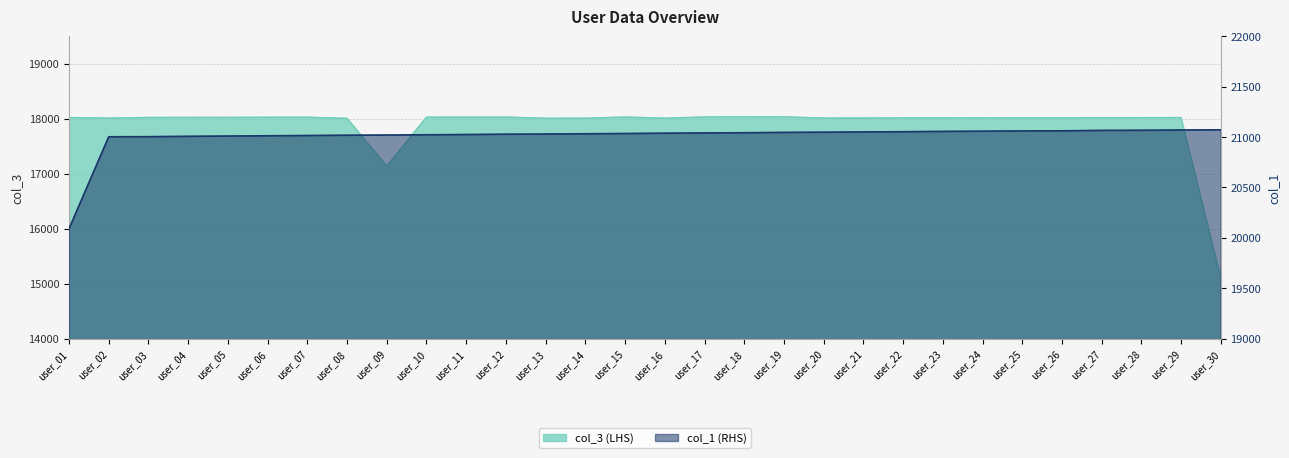

Which label corresponds to the largest value in the chart?

user_30